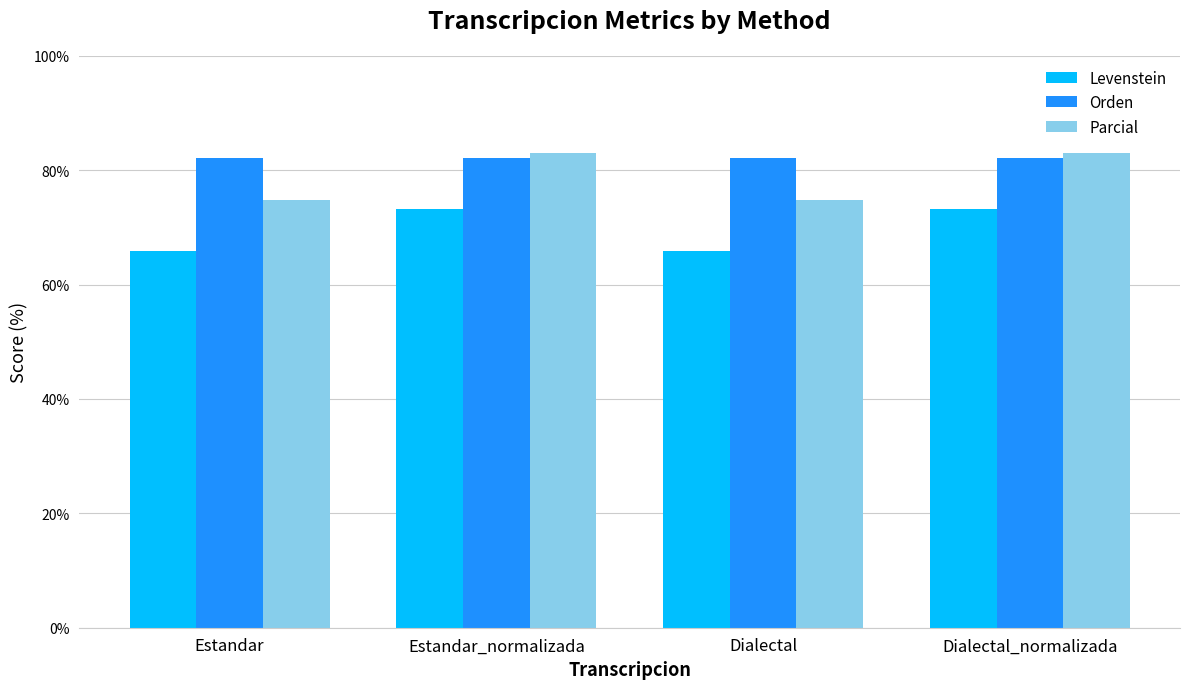

At how many categories does at least one series exceed 78?

4